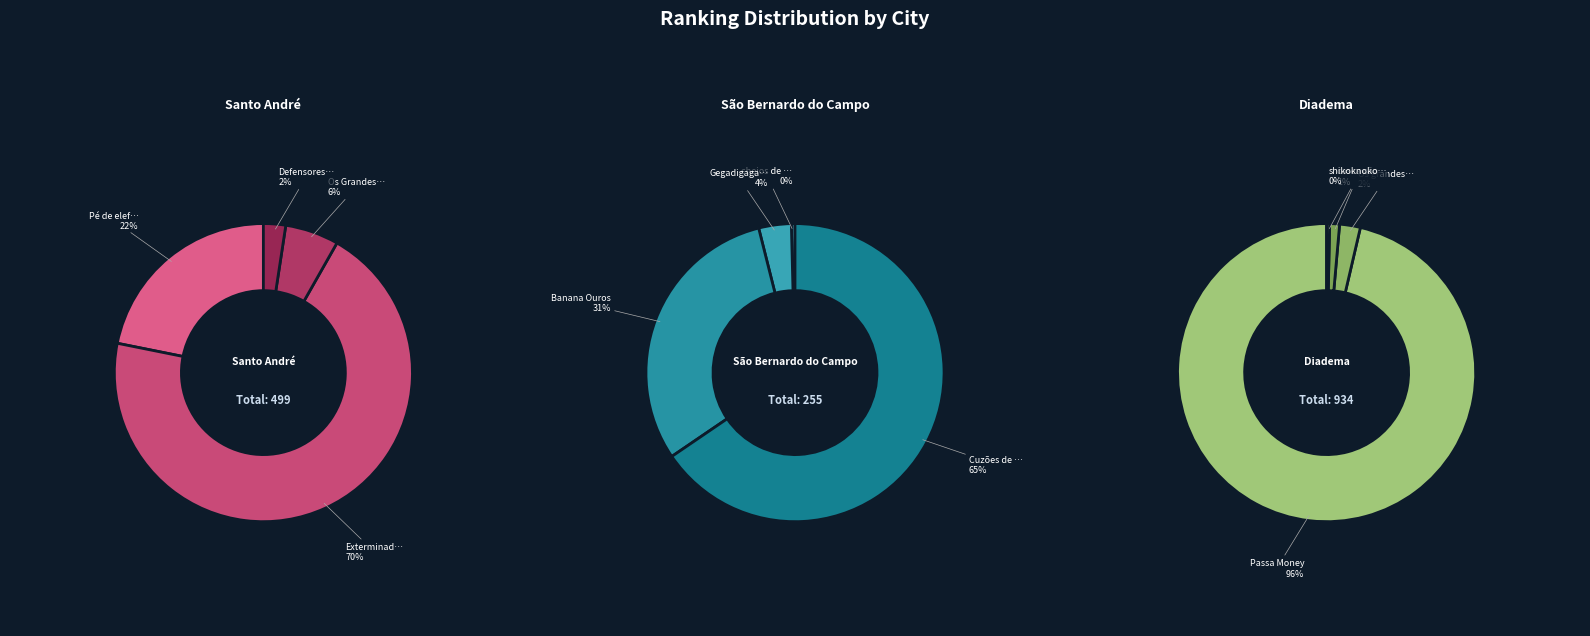

What is the ratio of the value at Cuzões de Cão to the value at Os Grandes Bolas?

5.8